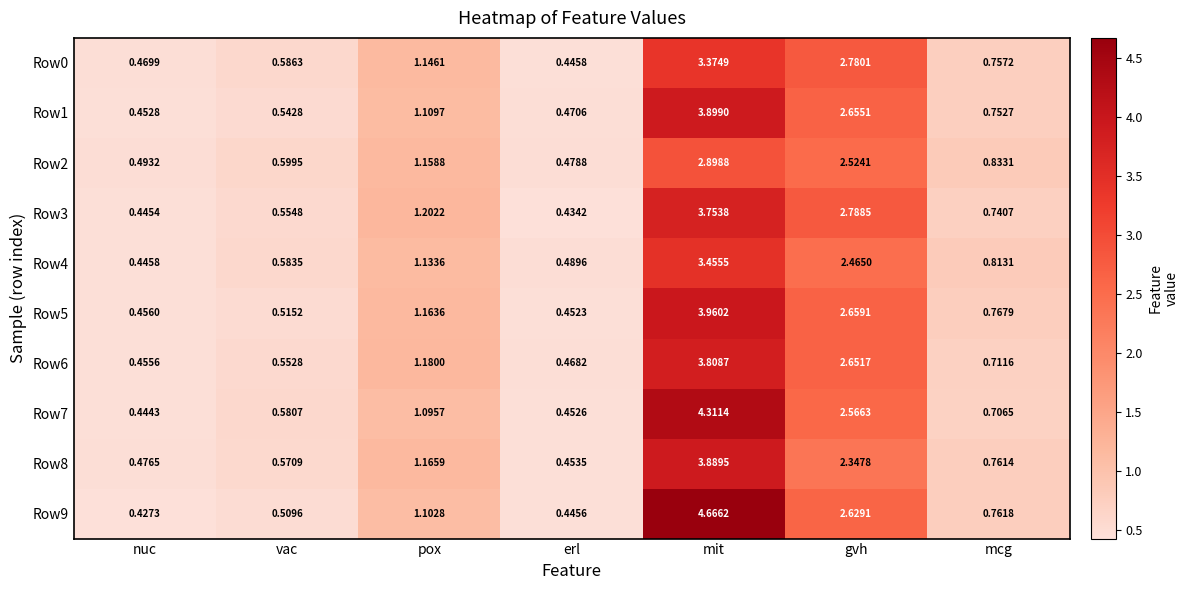

Rank the series at nuc from highest to lowest value.

Row2, Row8, Row0, Row5, Row6, Row1, Row4, Row3, Row7, Row9